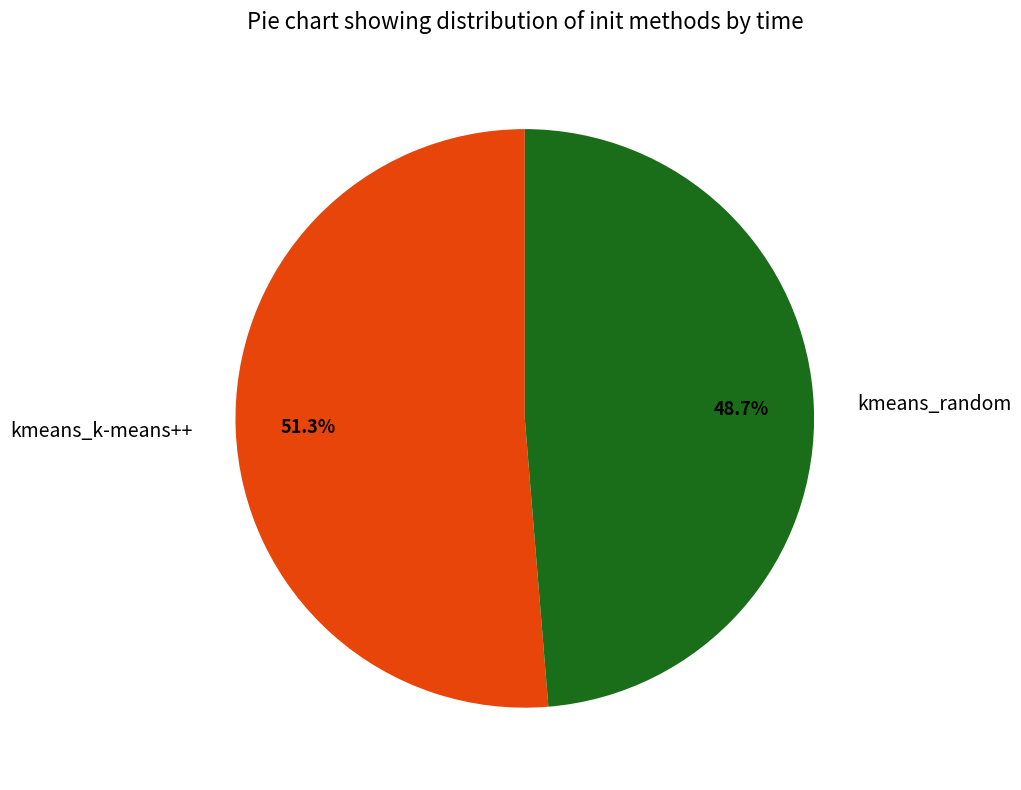

The kmeans_k-means++ slice represents 64% of the pie. True or false?

False